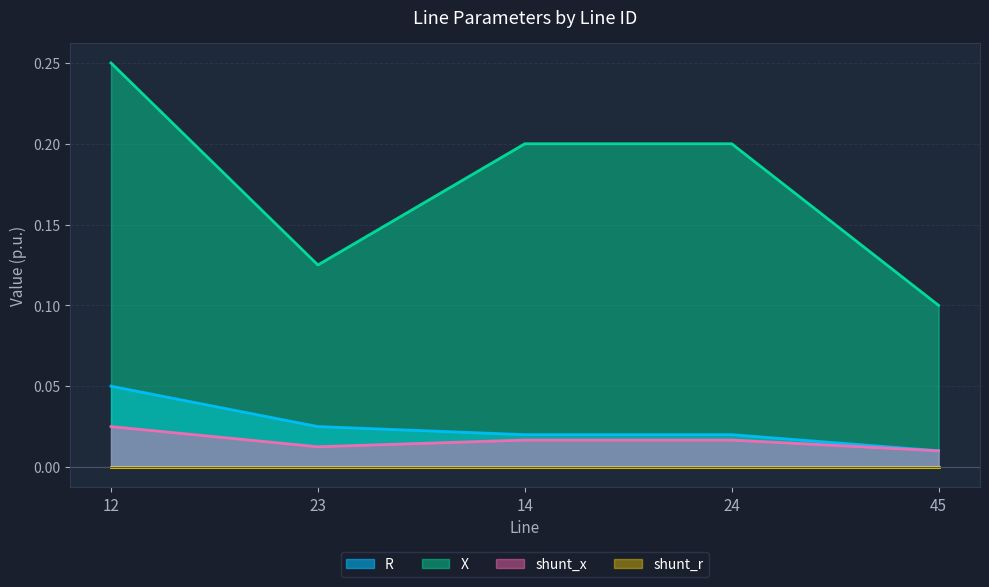

Does the chart display data point markers on the line(s)?

No